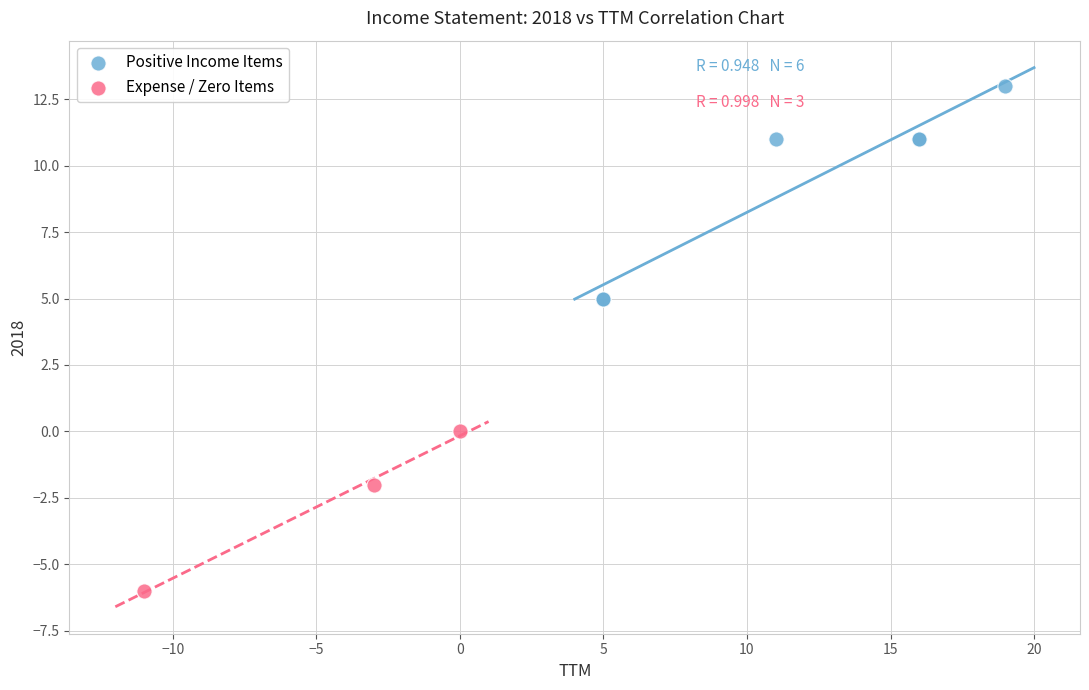

Which series has the widest spread of Y values?

Positive Income Items